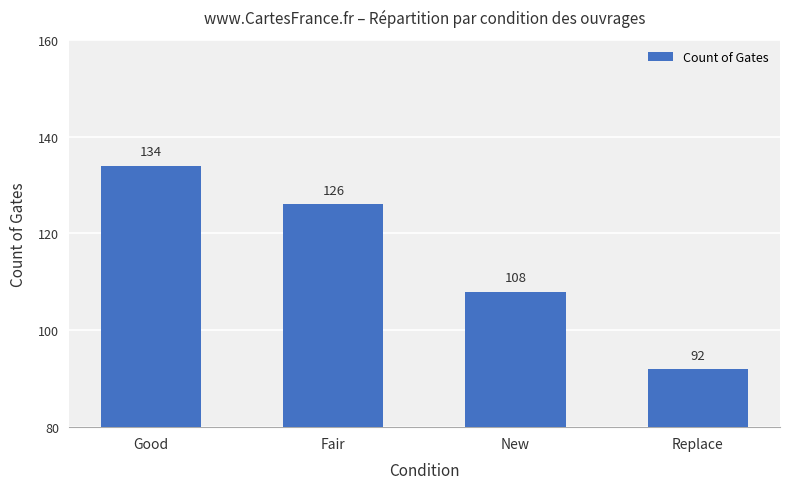

How many data points does each series have?

4